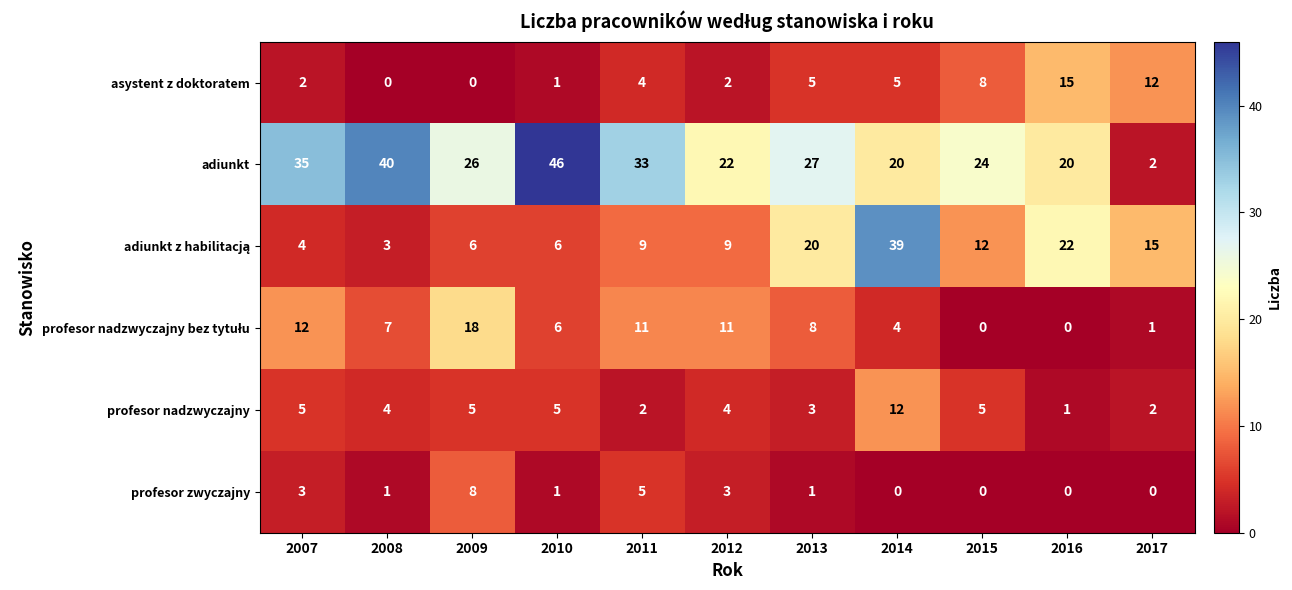

At how many categories does at least one series exceed 2?

11